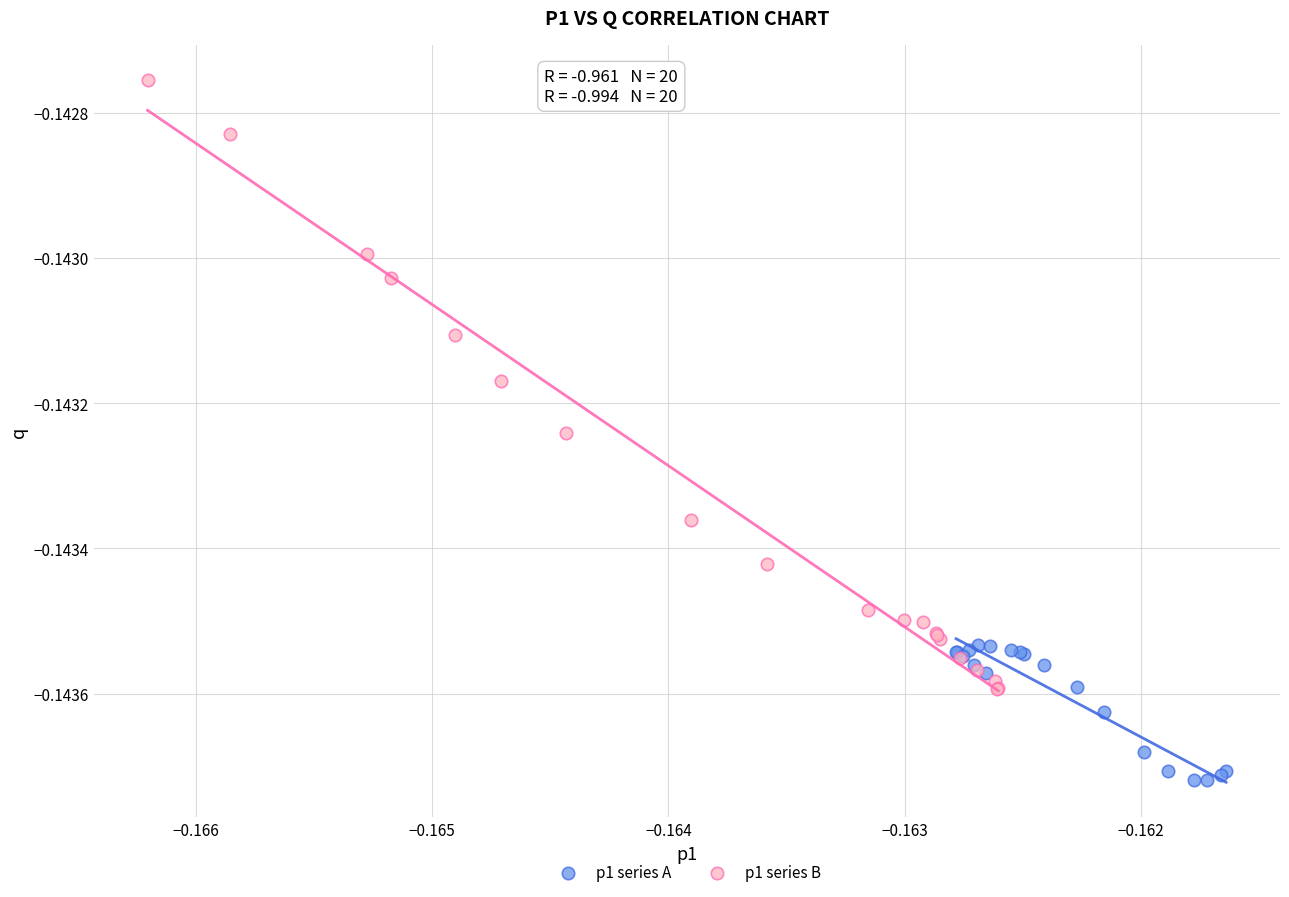

Which series contains the highest Y value?

p1 series B